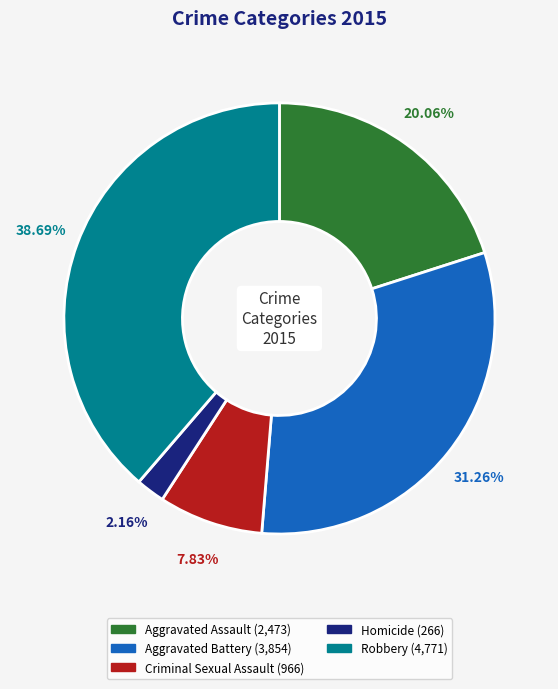

To the nearest percent, what portion does Aggravated Assault represent?

20%